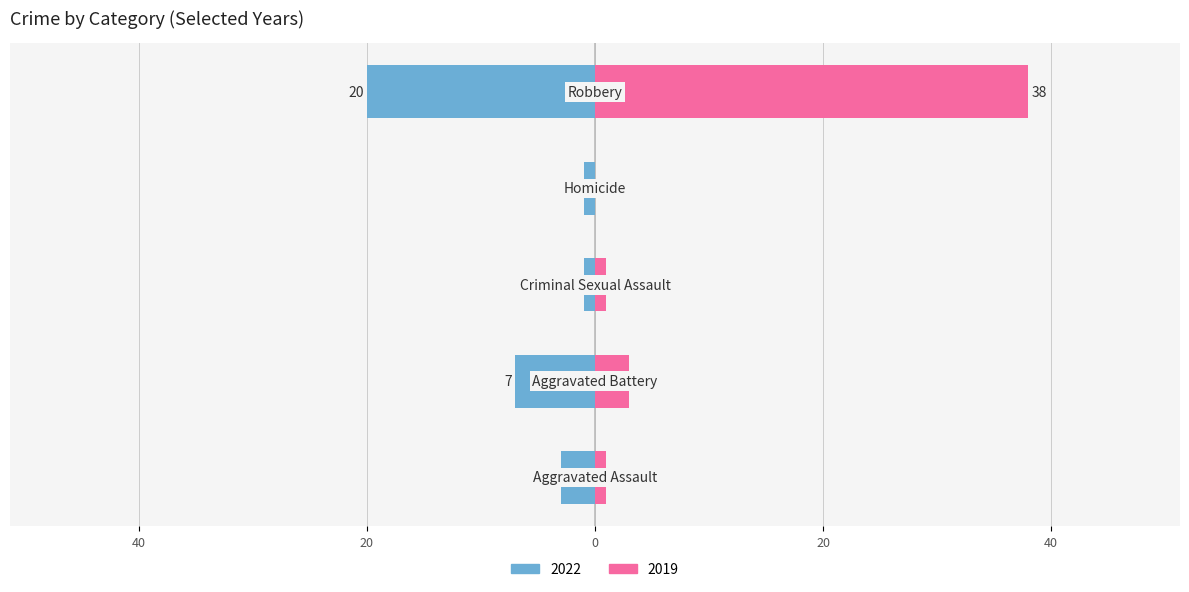

Where is 2016 nearest to the value 9?

Aggravated Battery